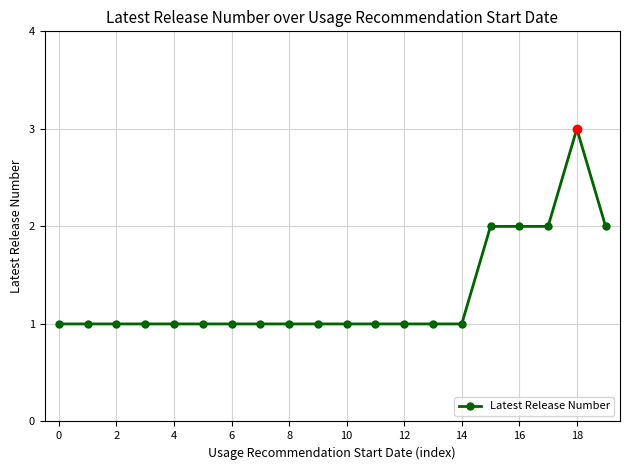

What is the value of the 16th point from the left?

2